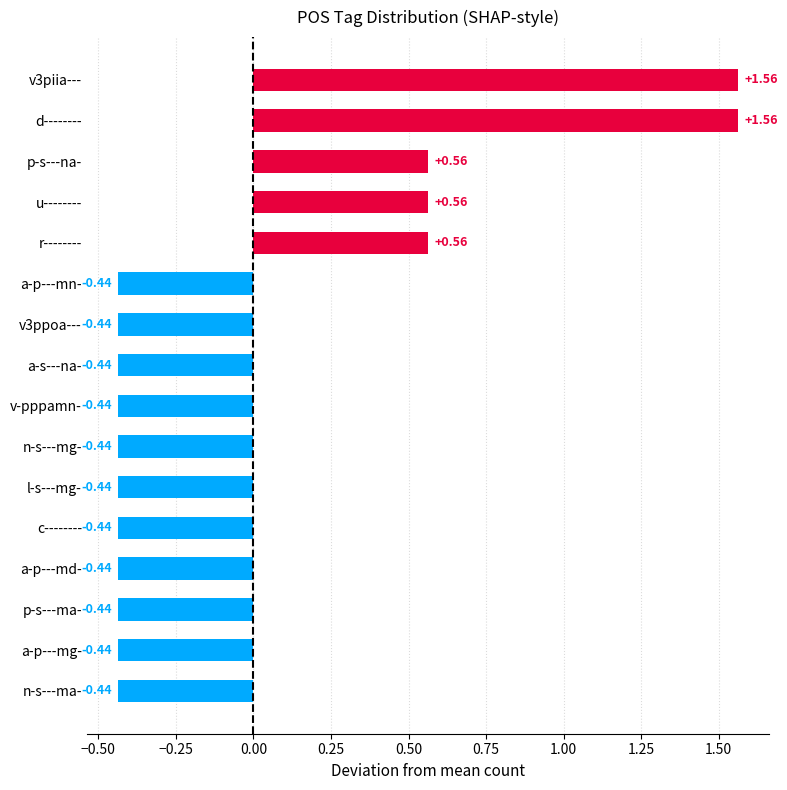

What is the difference between the second highest and second lowest values?

2.0